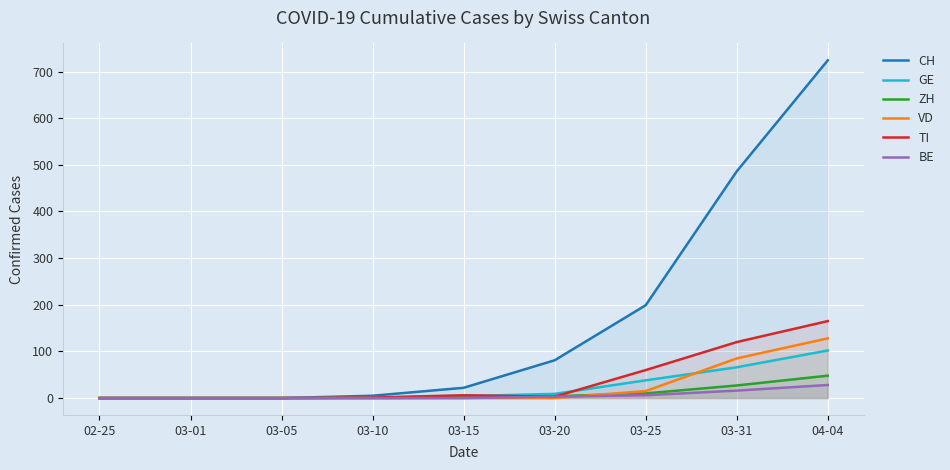

At which label does VD reach its peak?

04-04